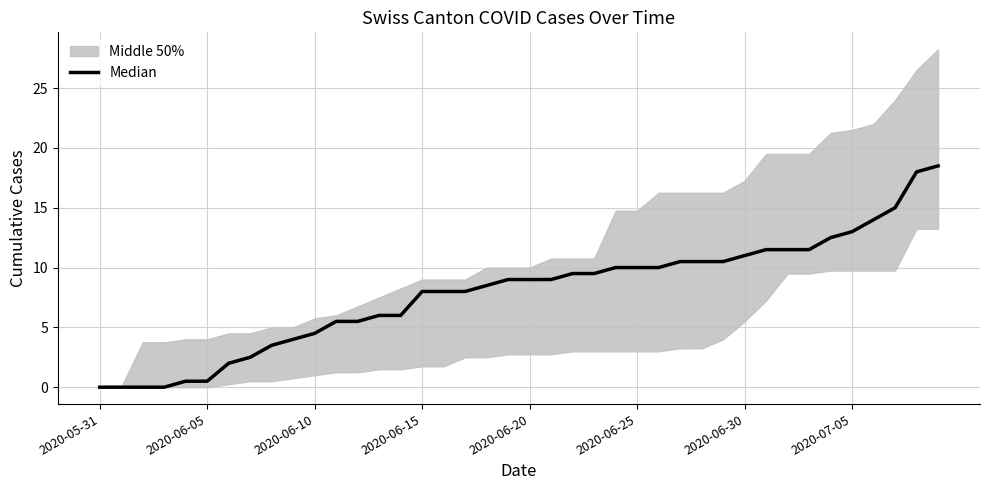

Does the chart display data point markers on the line(s)?

No